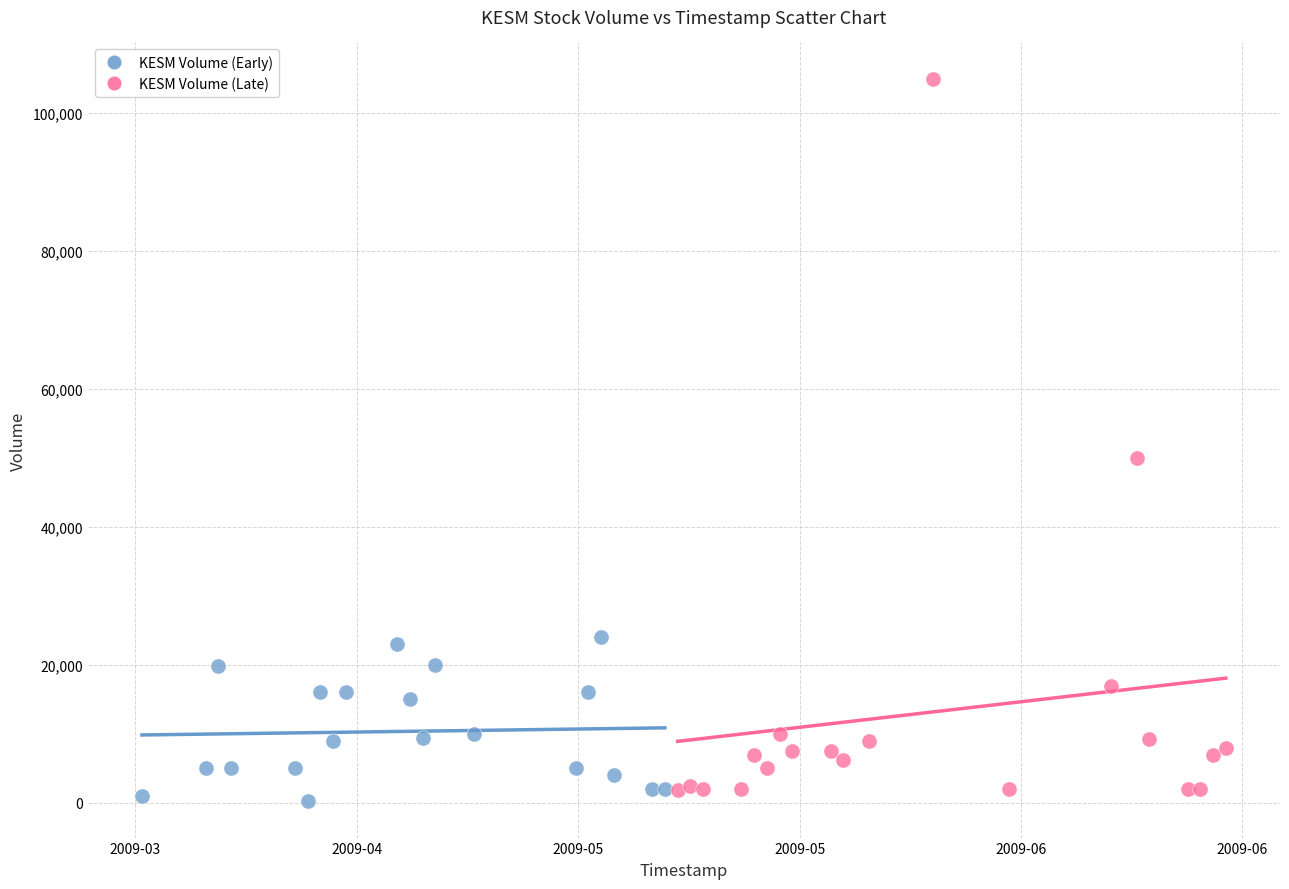

What are all the series names shown in the legend?

KESM Volume (Early), KESM Volume (Late)